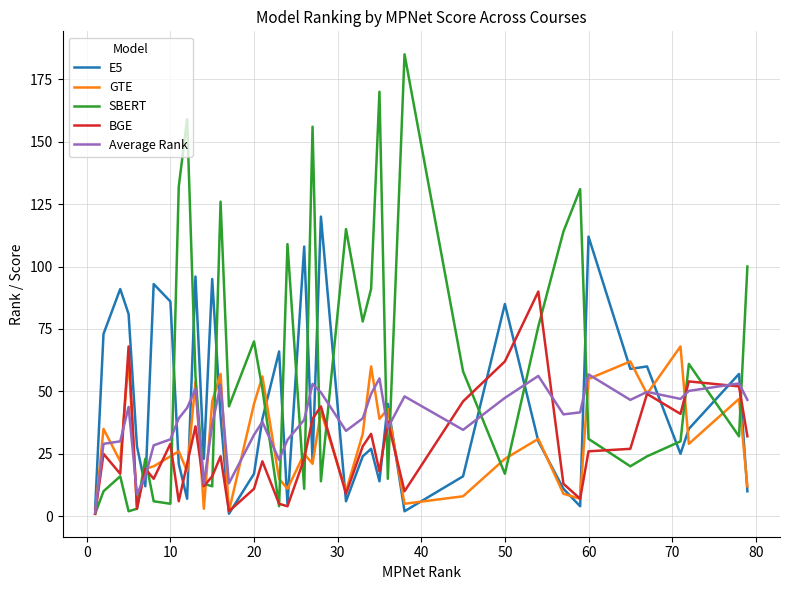

What is the maximum value for BGE?

90.0